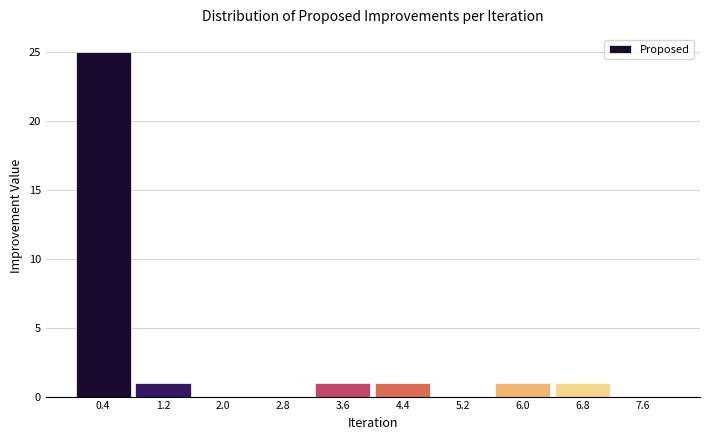

Reading left to right, list every bar in this chart as the range it spans on the x-axis followed by its height. The values are not printed on the chart, so give them approximately, as read against the axis.

0.0 to 0.8: 25
0.8 to 1.6: 1
1.6 to 2.4: 0
2.4 to 3.2: 0
3.2 to 4.0: 1
4.0 to 4.8: 1
4.8 to 5.6: 0
5.6 to 6.4: 1
6.4 to 7.2: 1
7.2 to 8.0: 0